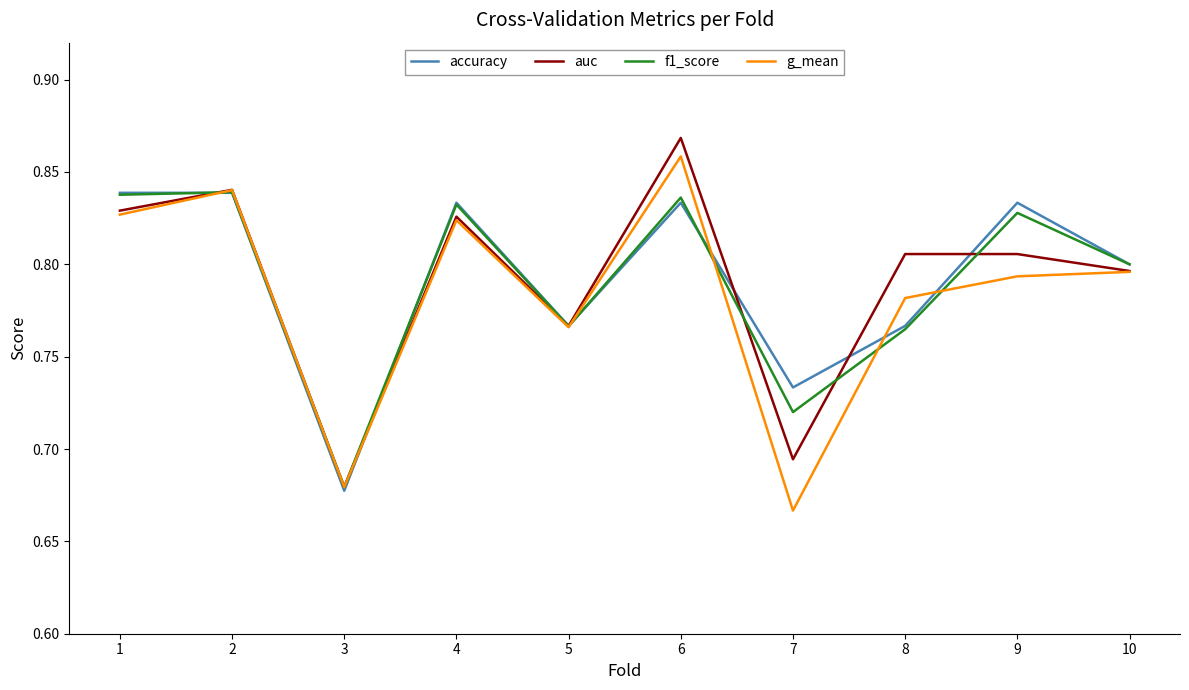

Which category has the lowest value across all series?

7